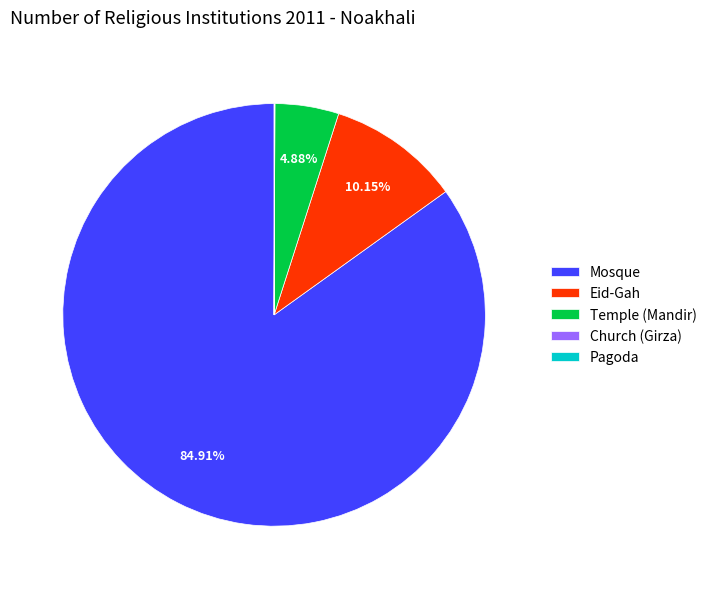

Does Mosque represent more than half of the total?

Yes